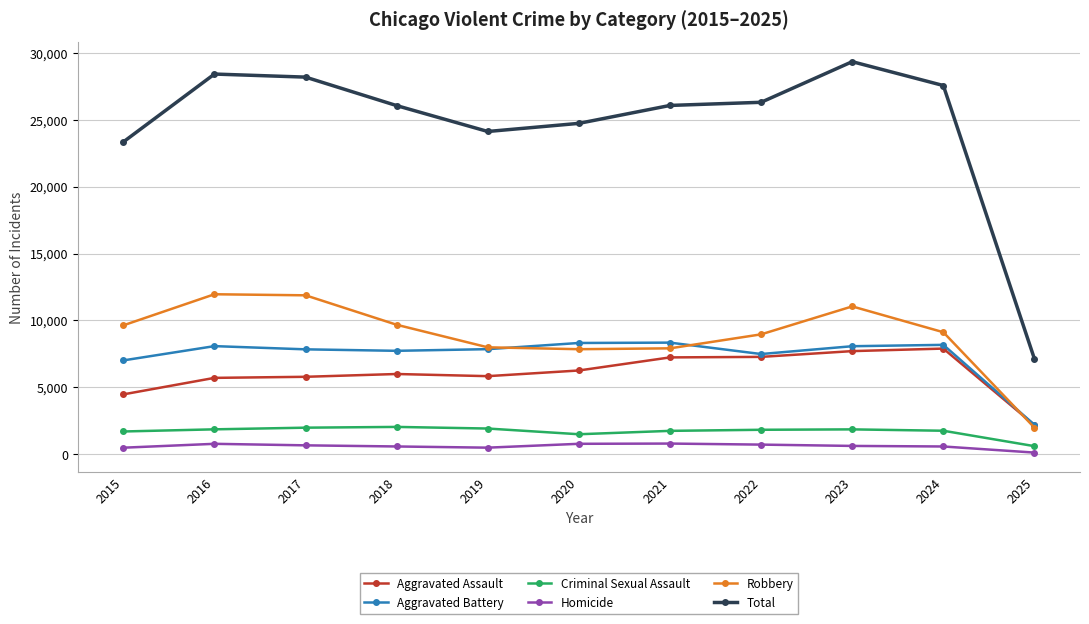

What is the difference between the maximum and minimum values in the Aggravated Assault series?

5712